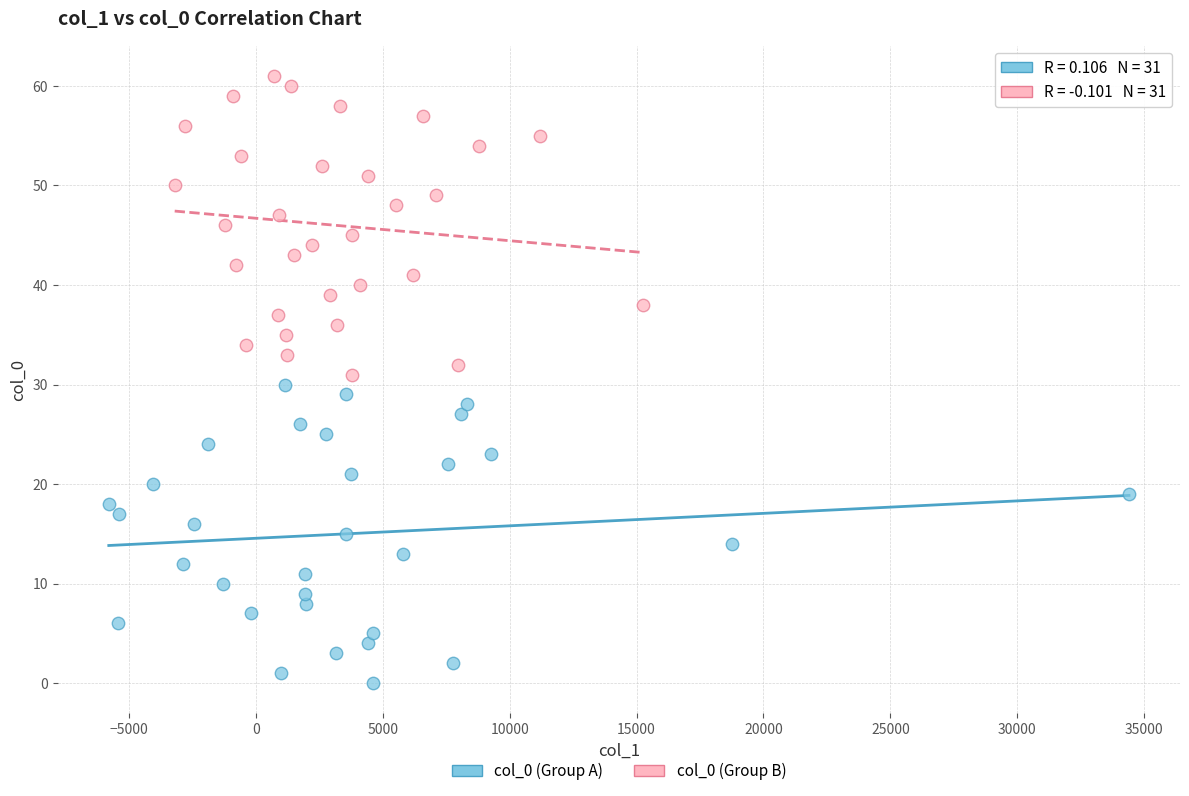

Which series contains the highest Y value?

col_0 (Group B)